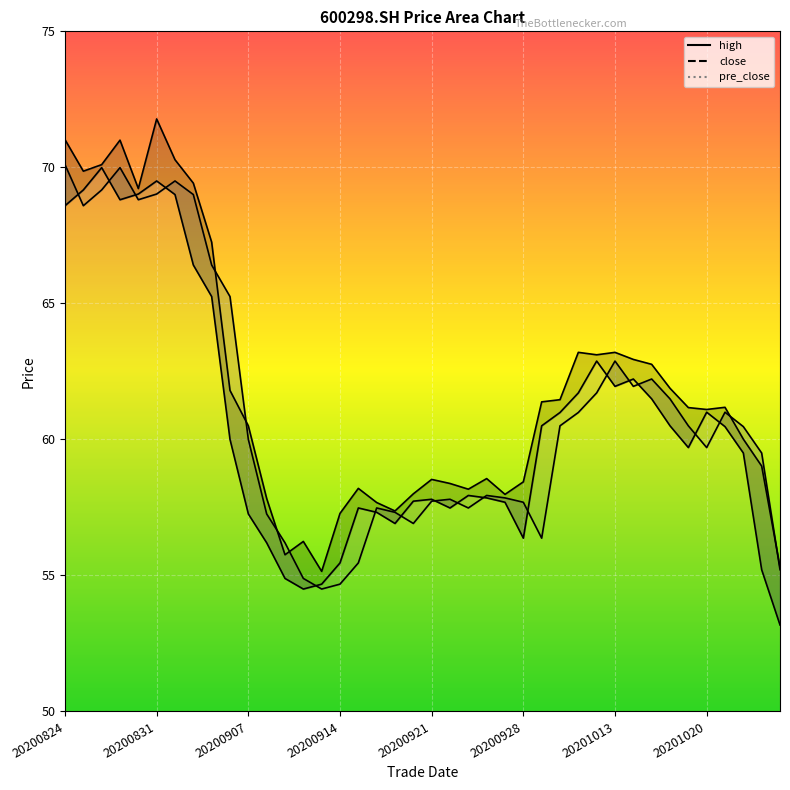

In pre_close, how many points are higher than both neighbors (excluding endpoints)?

8